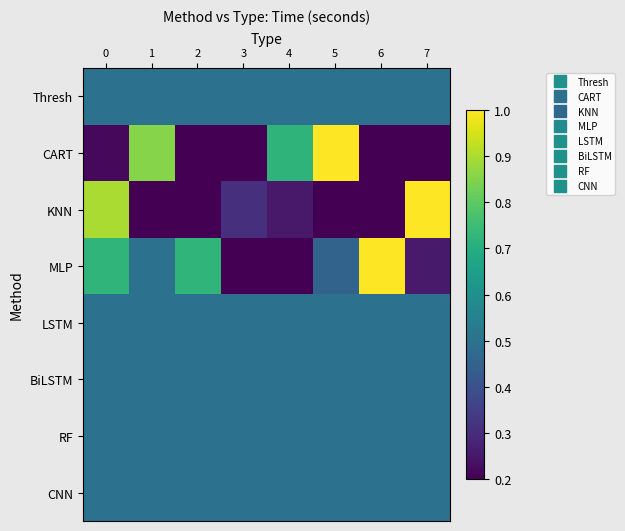

Reading left to right, transcribe all the data shown in this chart.

Thresh: 0=0.5	1=0.5	2=0.5	3=0.5	4=0.5	5=0.5	6=0.5	7=0.5
CART: 0=0.2	1=0.9	2=0.1	3=0.0	4=0.7	5=1.0	6=0.1	7=0.1
KNN: 0=0.9	1=0.0	2=0.0	3=0.3	4=0.3	5=0.1	6=0.0	7=1.0
MLP: 0=0.7	1=0.5	2=0.7	3=0.2	4=0.0	5=0.5	6=1.0	7=0.3
LSTM: 0=0.5	1=0.5	2=0.5	3=0.5	4=0.5	5=0.5	6=0.5	7=0.5
BiLSTM: 0=0.5	1=0.5	2=0.5	3=0.5	4=0.5	5=0.5	6=0.5	7=0.5
RF: 0=0.5	1=0.5	2=0.5	3=0.5	4=0.5	5=0.5	6=0.5	7=0.5
CNN: 0=0.5	1=0.5	2=0.5	3=0.5	4=0.5	5=0.5	6=0.5	7=0.5